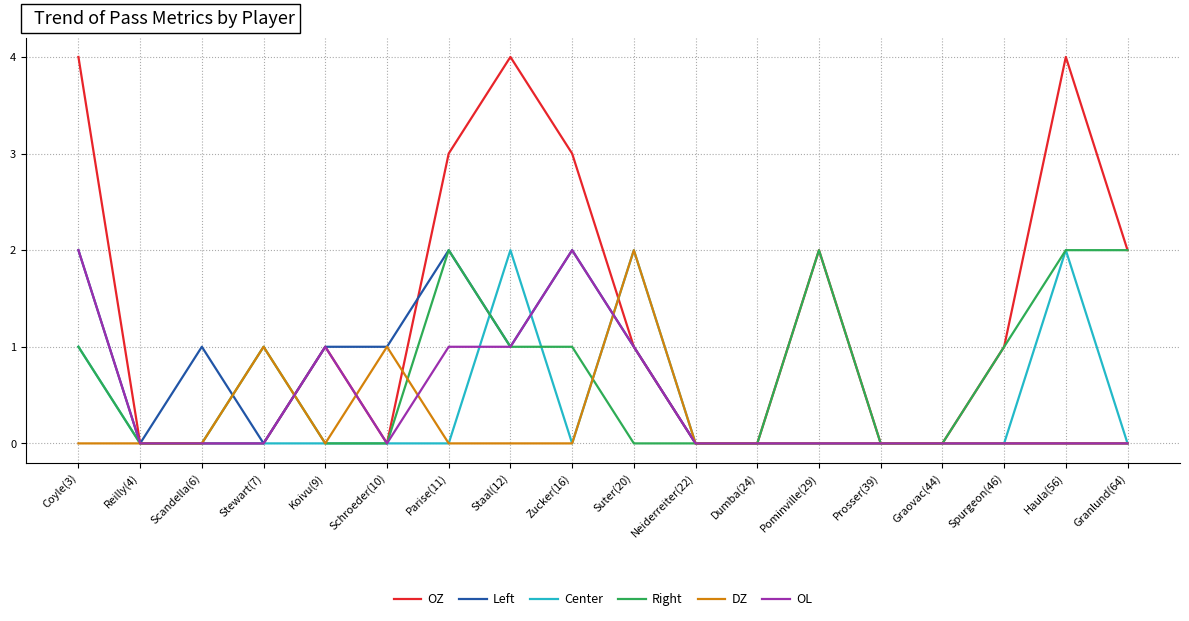

At which category is the sum across all series the highest?

Coyle(3)